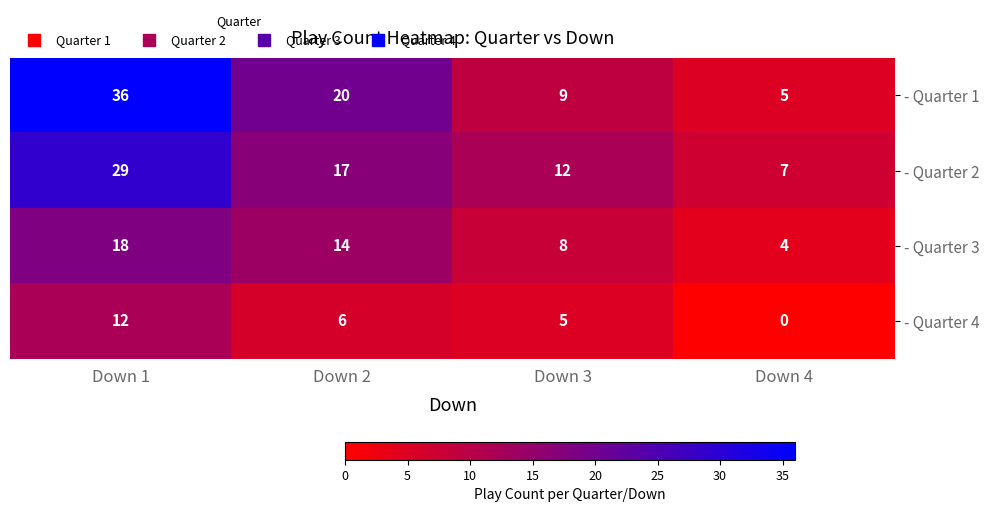

What is the sum of the - Quarter 4 values at Down 3 and Down 1?

17